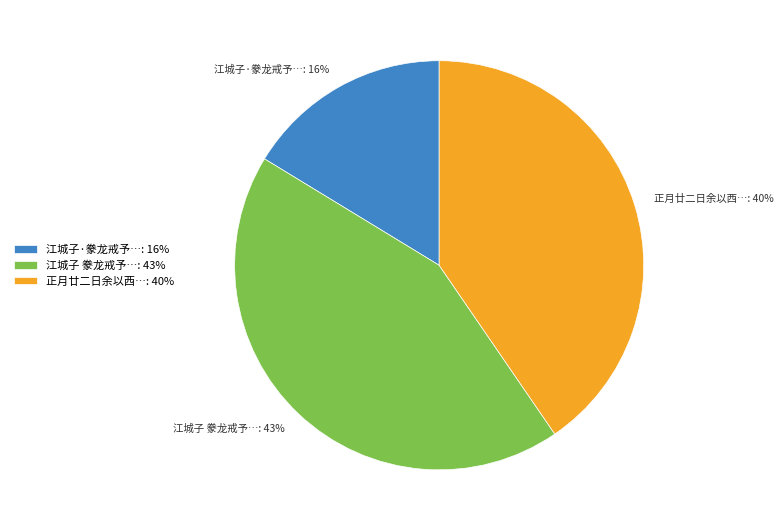

Combined, do 正月廿二日余以西…: 40% and 江城子·豢龙戒予…: 16% account for over 50%?

Yes